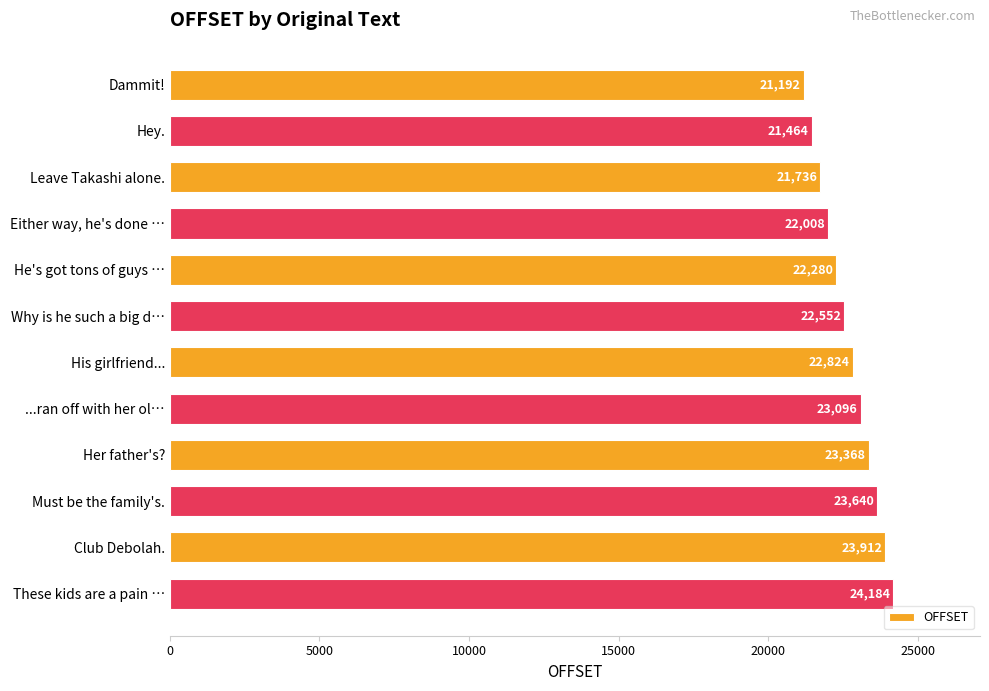

What is the label of the 7th bar from the bottom?

Why is he such a big d…